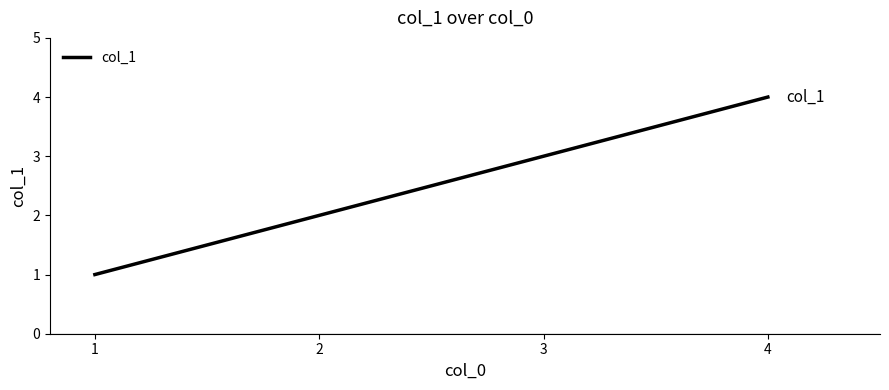

What is the difference between the values at 2 and 4?

2